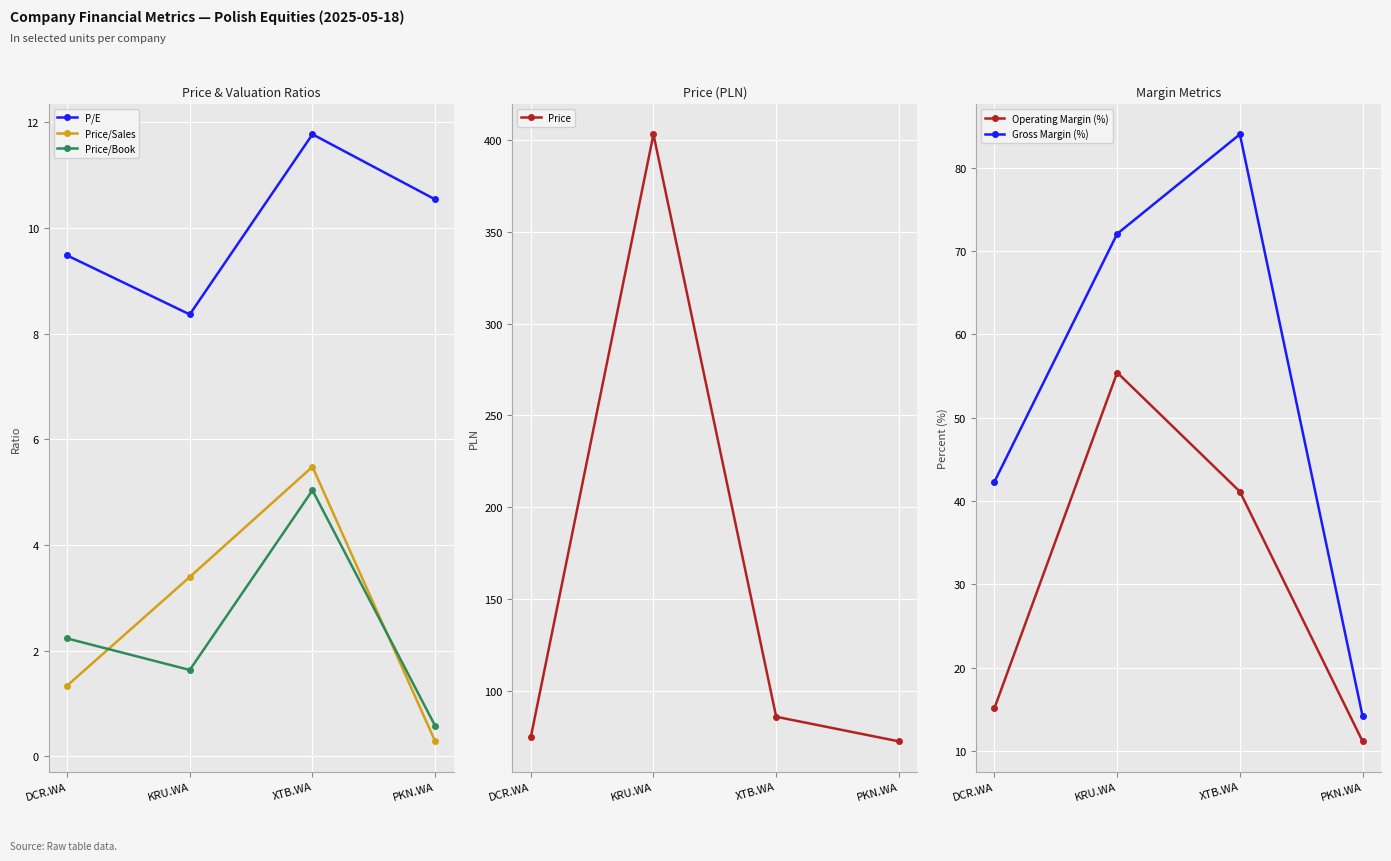

Where does the P/E series first go above 10?

XTB.WA